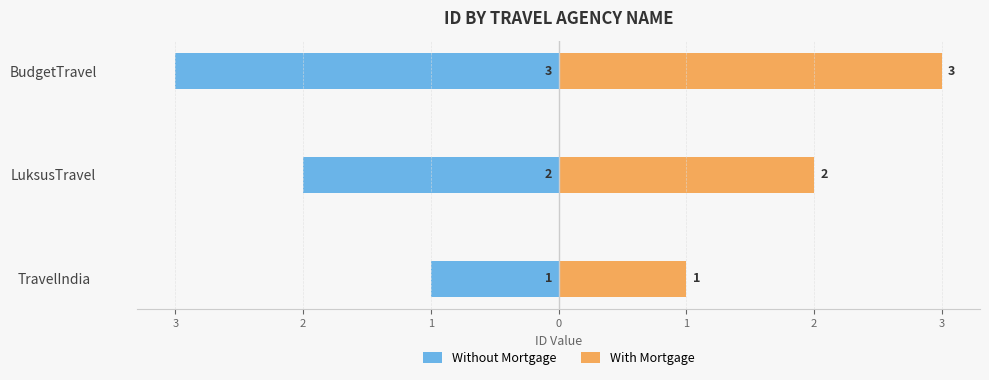

What is the approximate value of Without Mortgage at TravelIndia?

-1